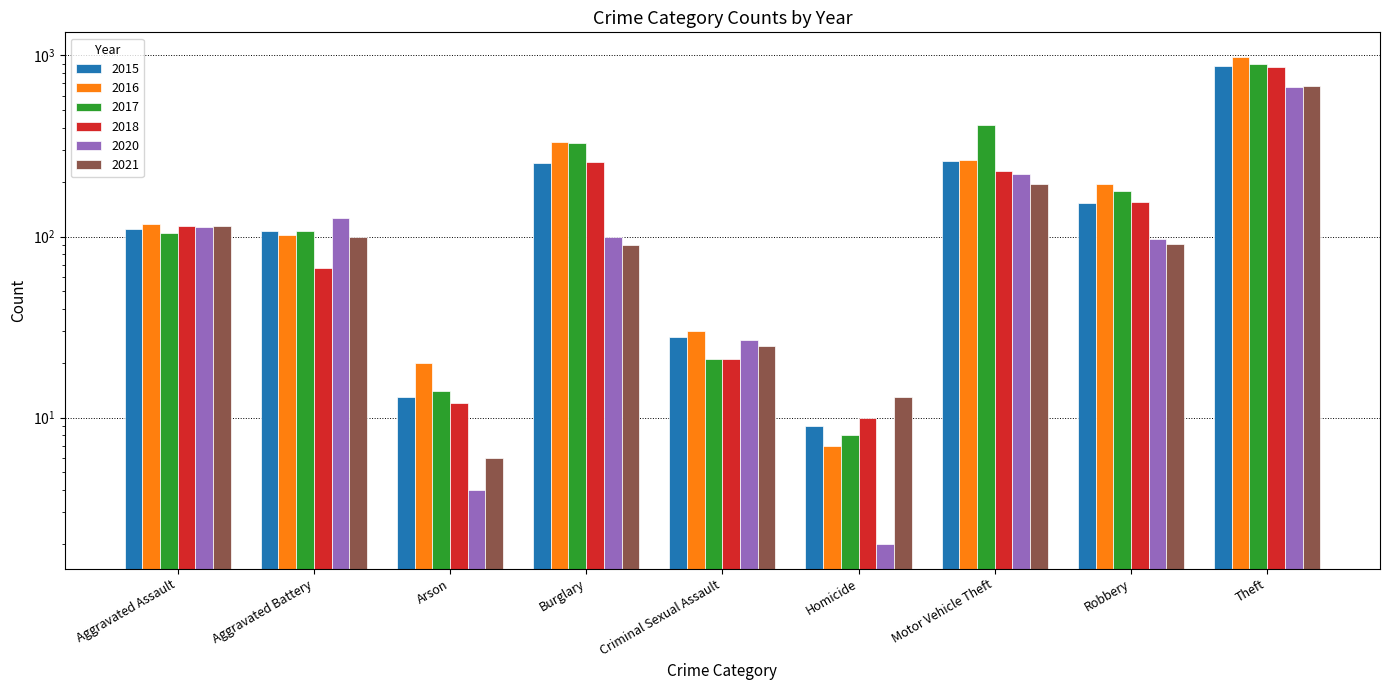

Reading right to left, extract all data points from this chart.

2015: 874	154	261	9	28	254	13	108	110
2016: 984	194	265	7	30	333	20	102	118
2017: 892	178	411	8	21	329	14	108	105
2018: 868	155	231	10	21	257	12	67	115
2020: 666	97	222	2	27	100	4	126	113
2021: 678	91	194	13	25	90	6	100	115